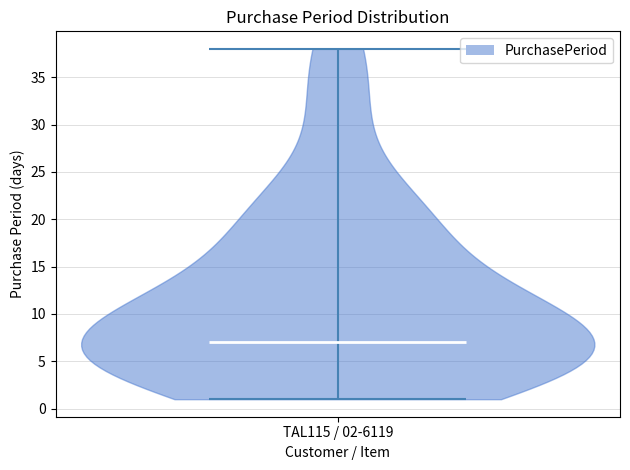

Read this violin plot against the y-axis: where its median line is, and the lowest and highest points the violin reaches. The values are not printed on the chart, so give them approximately, as read against the axis.

median line 7, lowest point 1, highest point 38